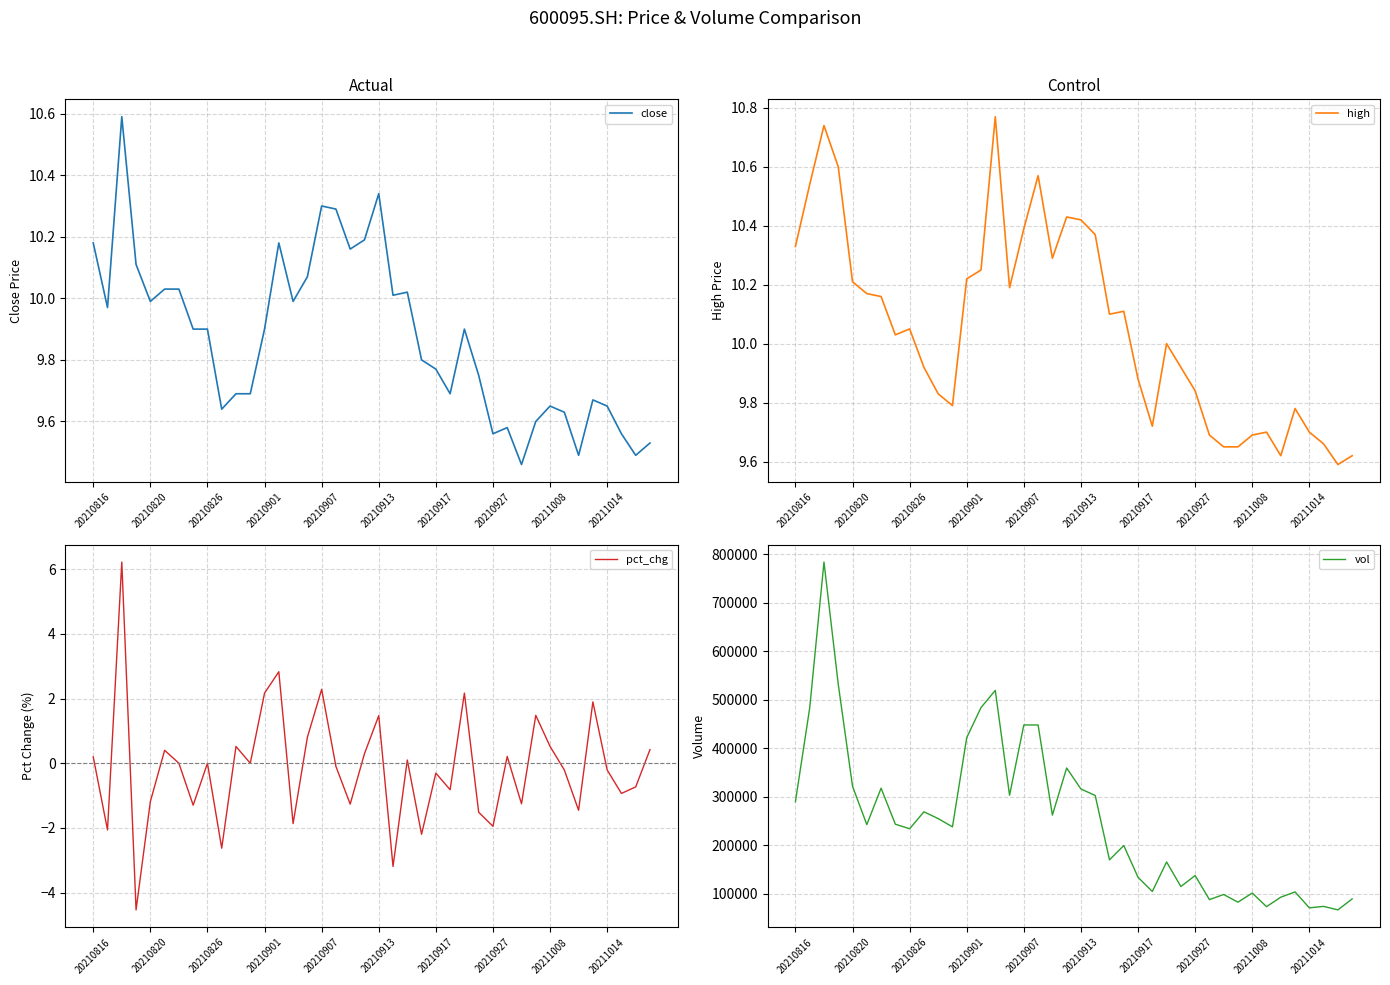

How many lines are shown in the chart?

4